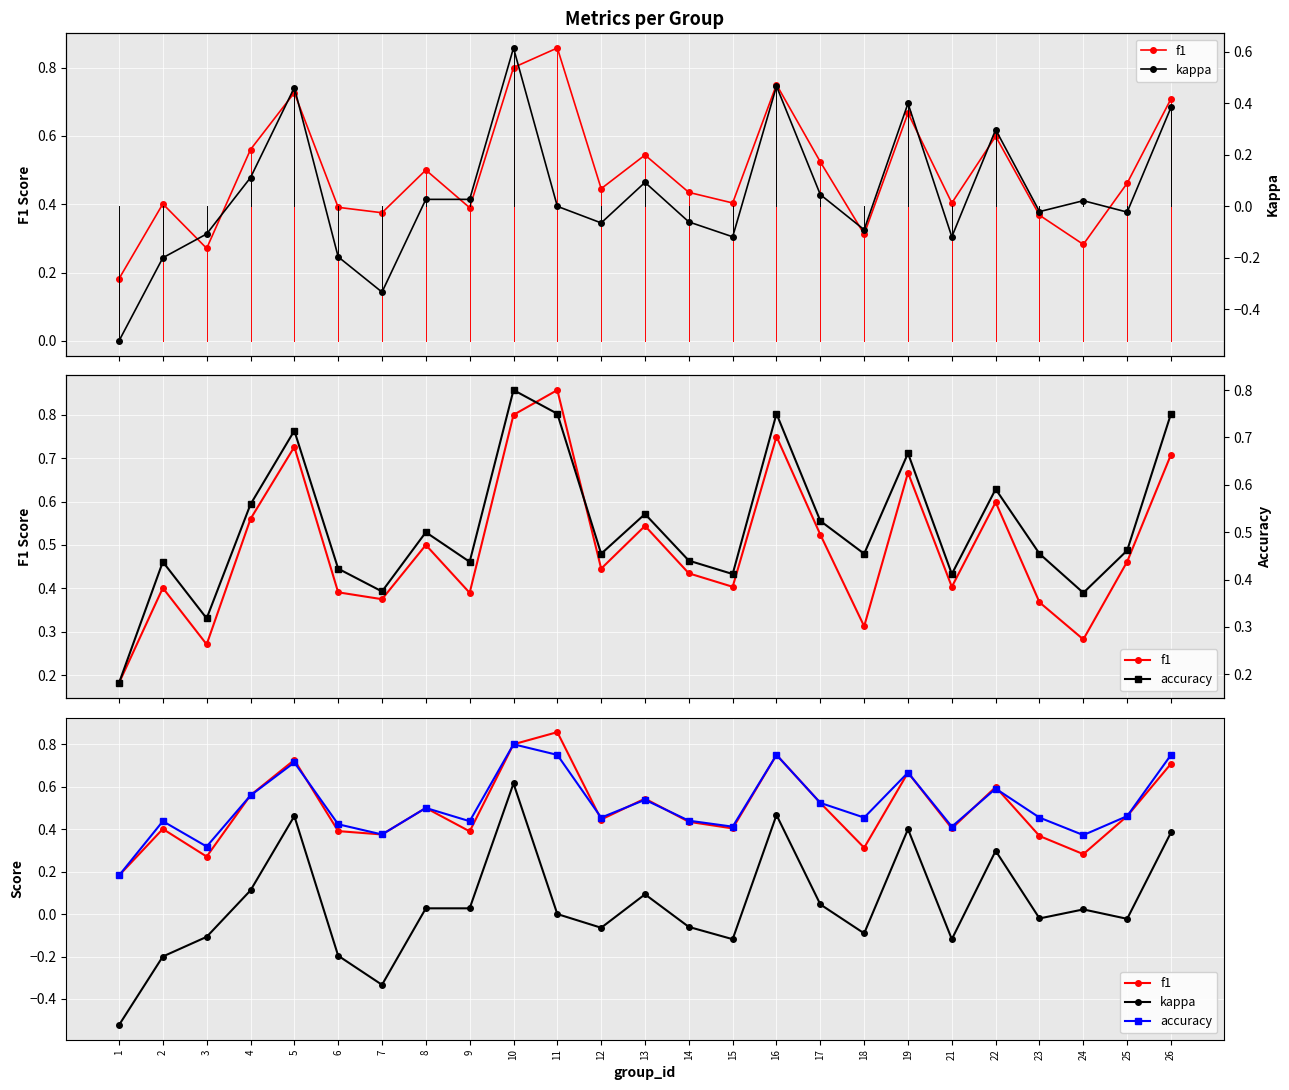

Is it true that kappa equals 0.4 at 22?

False